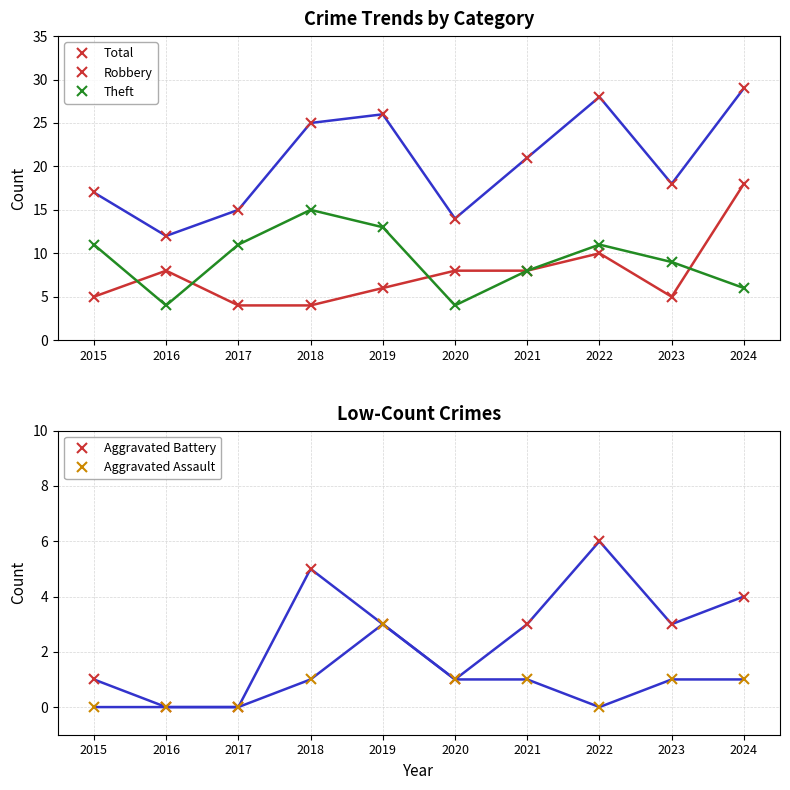

What are all the series names shown in the legend?

Robbery, Theft, Total, Aggravated Battery, Aggravated Assault